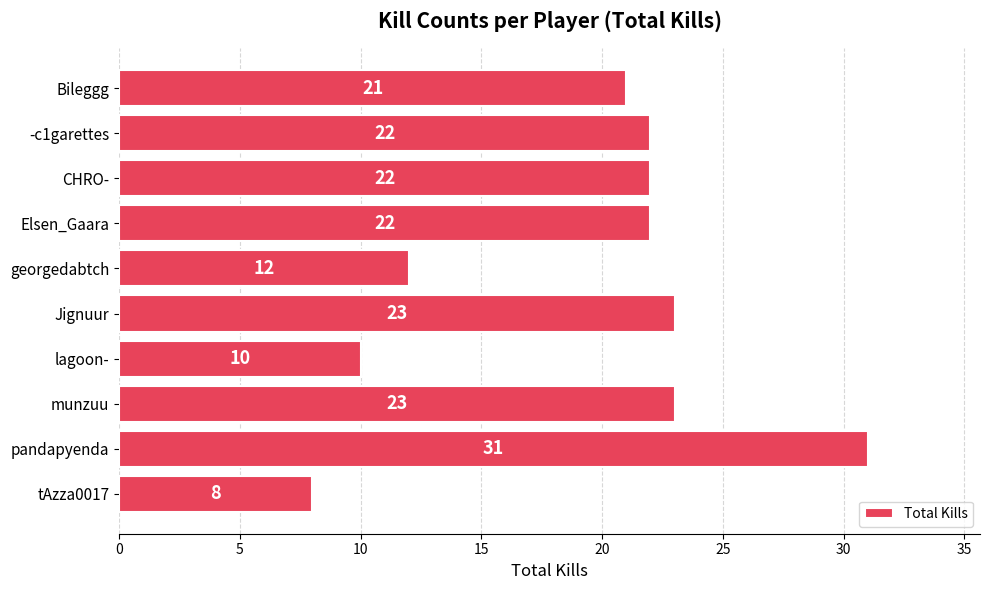

Approximately how many times larger is the value at munzuu compared to Bileggg?

1.1